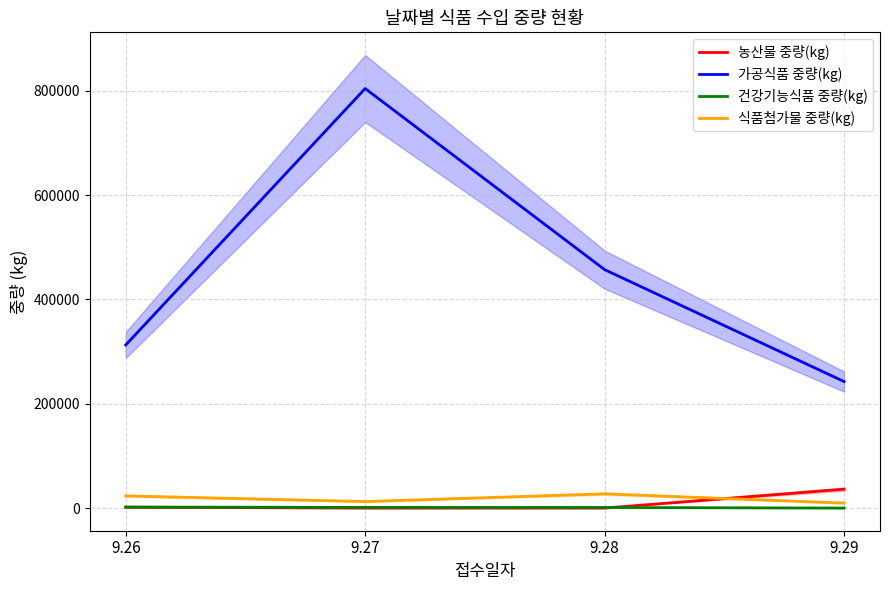

How many data points in 가공식품 중량(kg) are less than 457097?

2